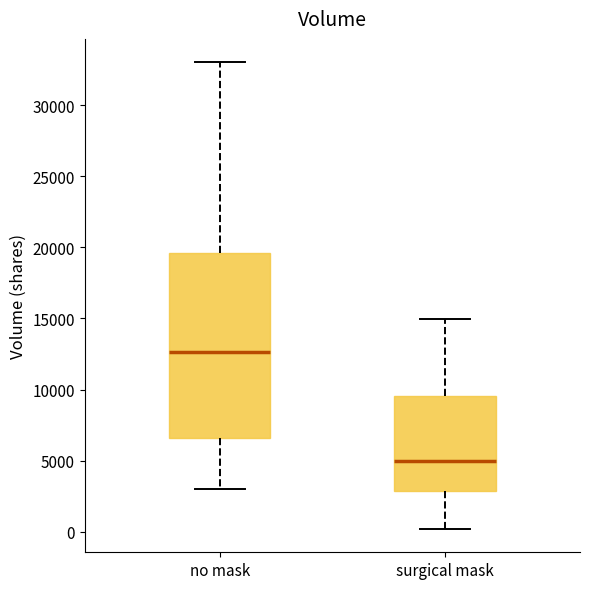

Comparing the boxes themselves (not the whiskers), which one is the tallest?

no mask